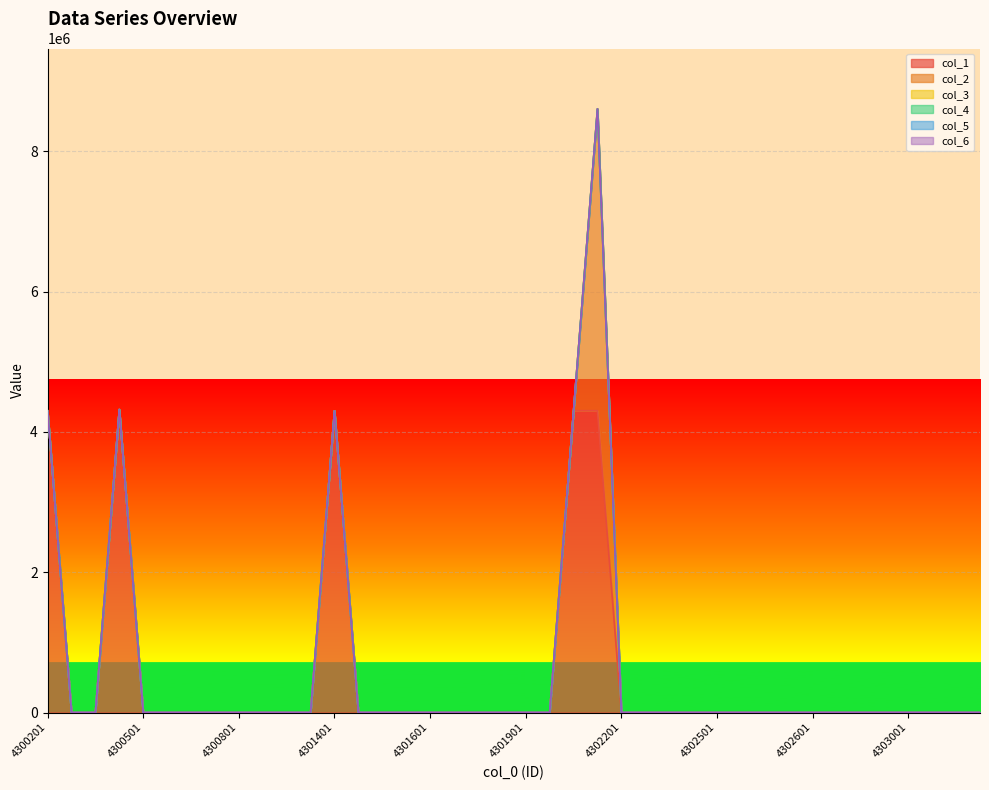

True or false: col_3 has more than 1 interior local peaks.

False